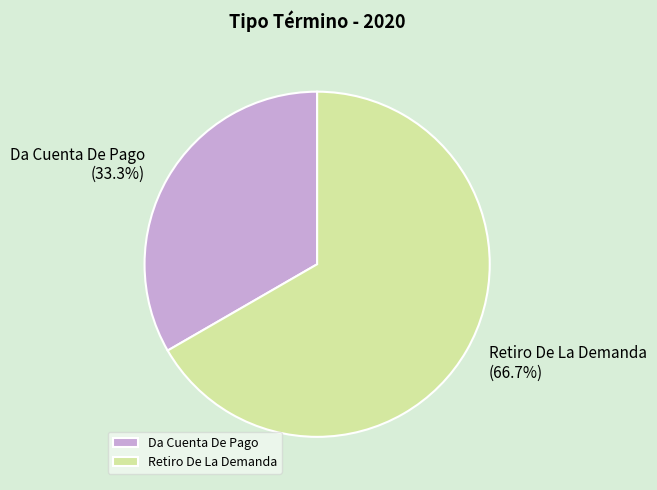

Is the sum of Retiro De La Demanda and Da Cuenta De Pago greater than half?

Yes